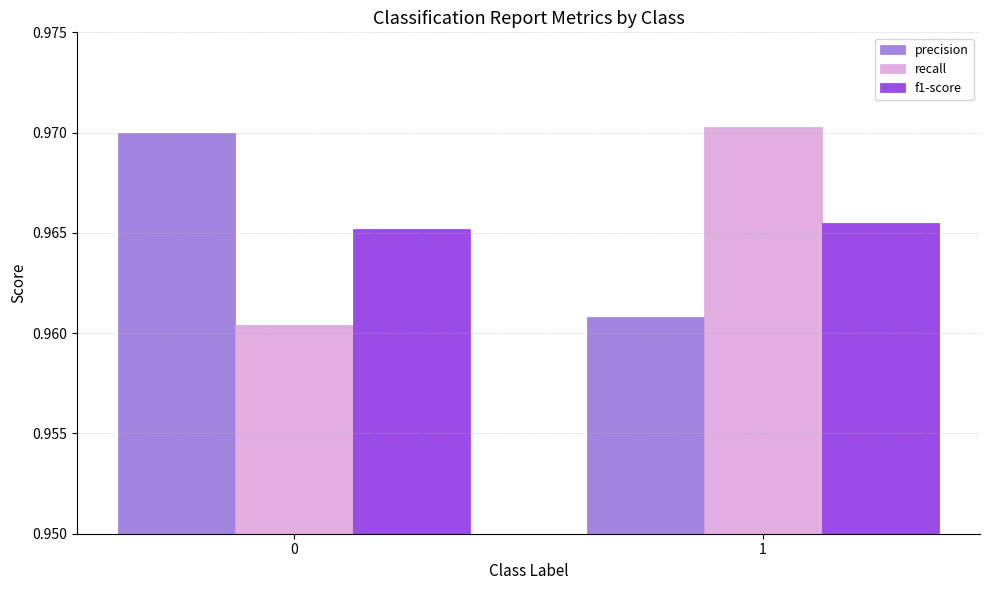

Is the value of precision at 1 greater than the value of f1-score at 0?

No